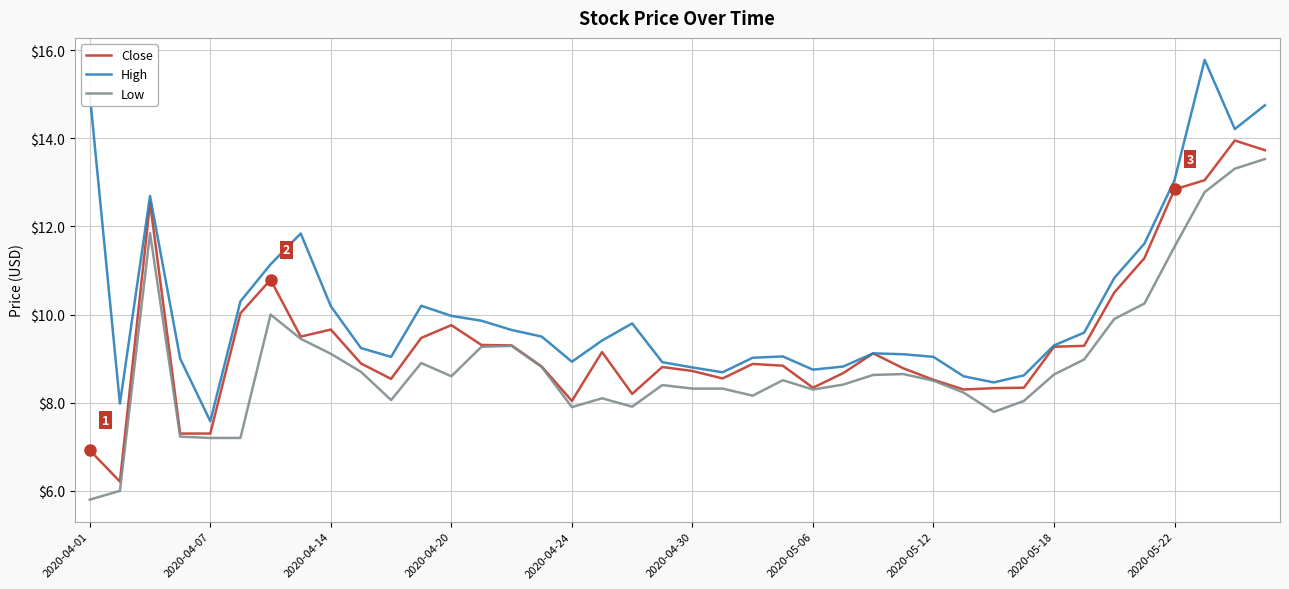

What is the minimum value shown in the chart?

5.8